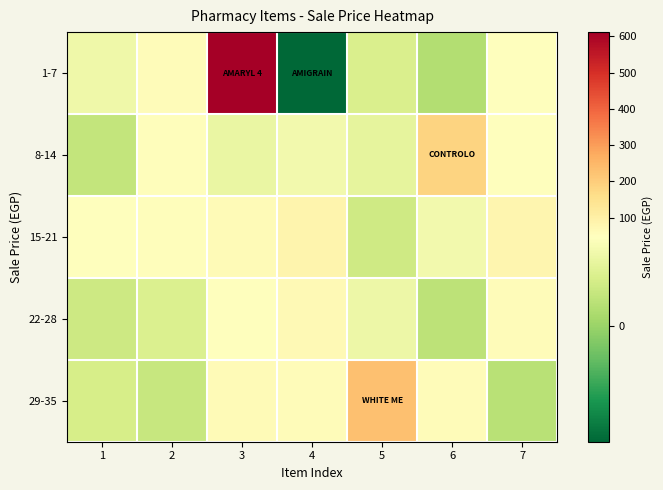

What is the smallest value displayed?

-61.4